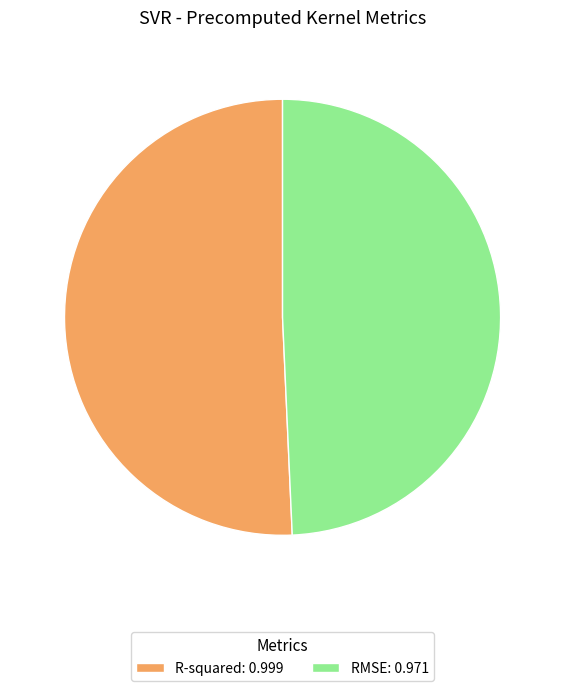

Is RMSE the majority of the pie?

No